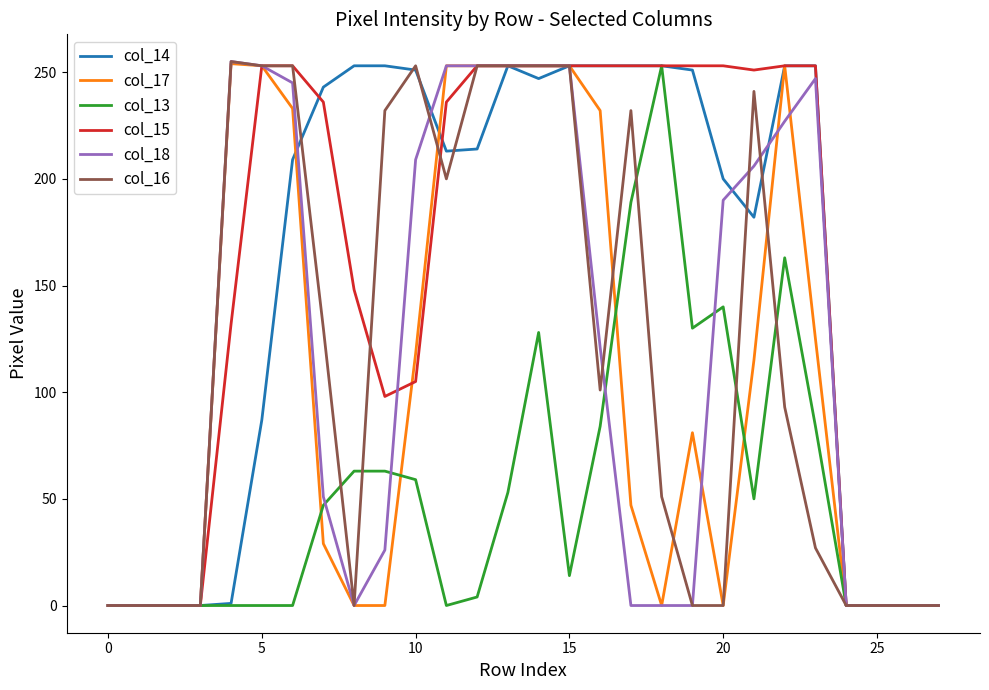

What is the greatest value displayed?

255